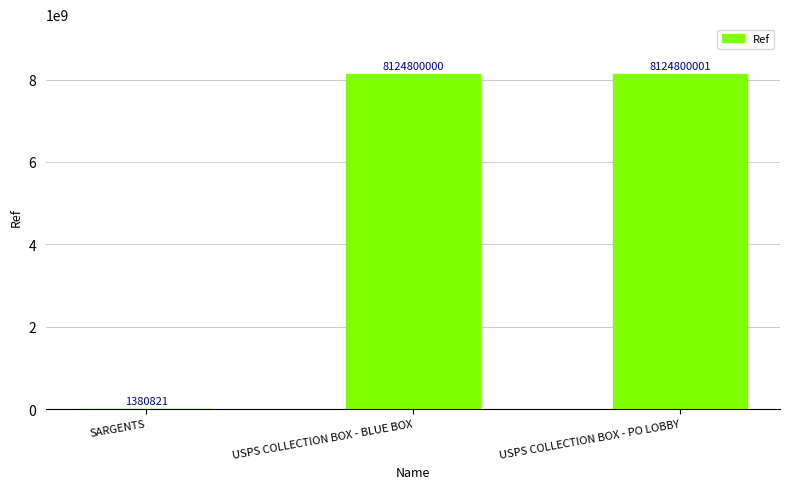

How many distinct data groups are displayed?

1